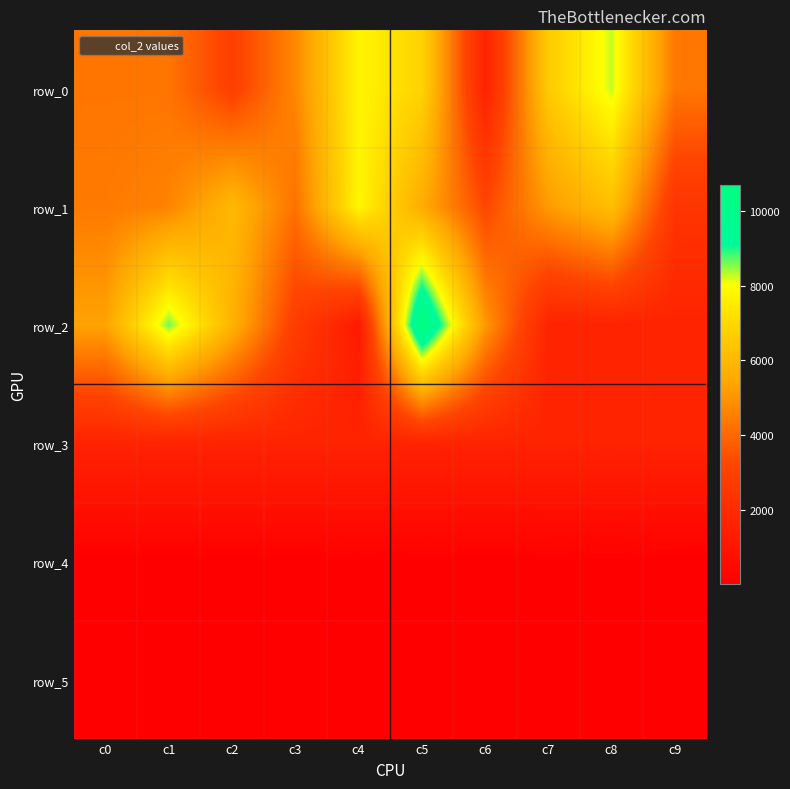

True or false: row_1 has a value of 3438 at c8.

False